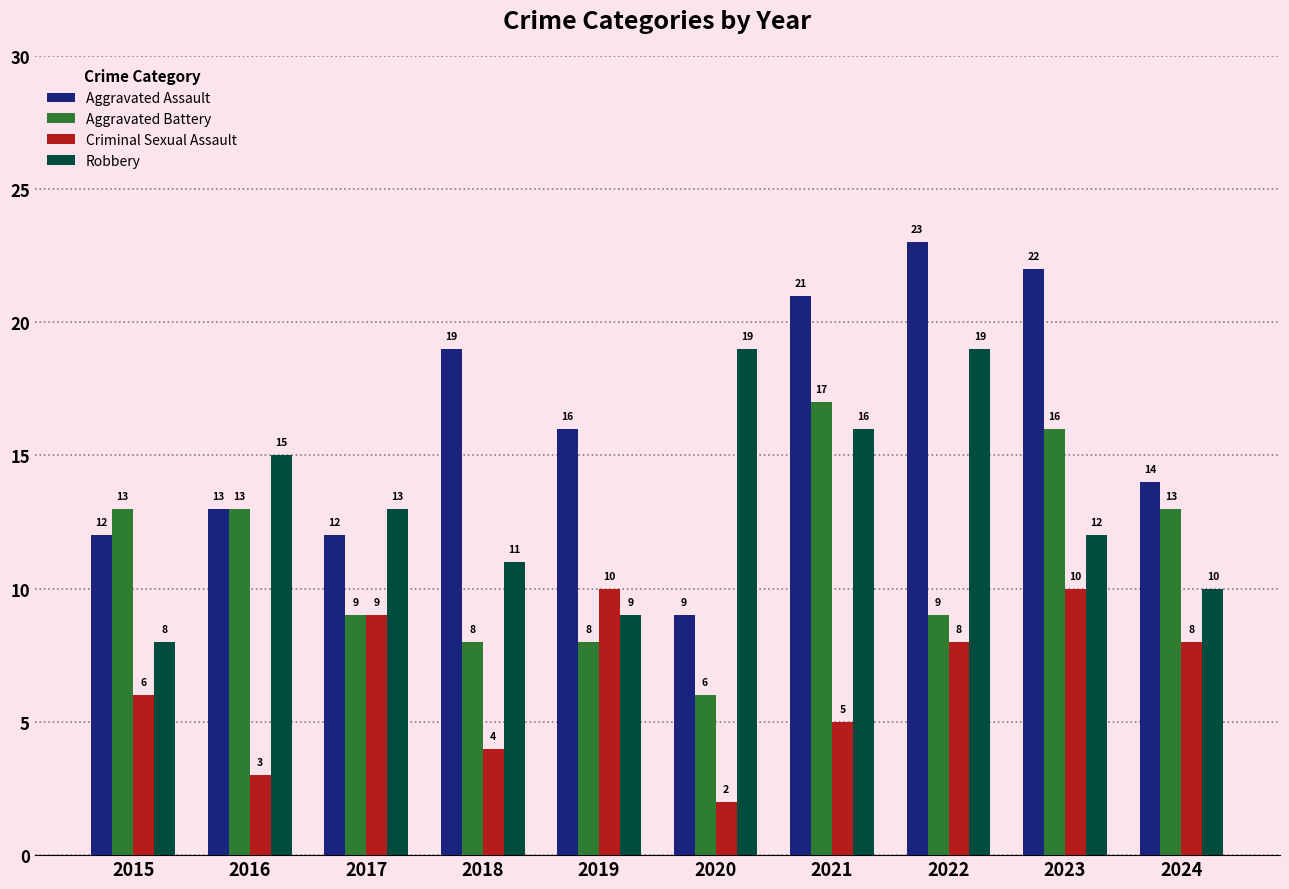

Rank the series by their maximum value, from highest to lowest.

Aggravated Assault, Robbery, Aggravated Battery, Criminal Sexual Assault